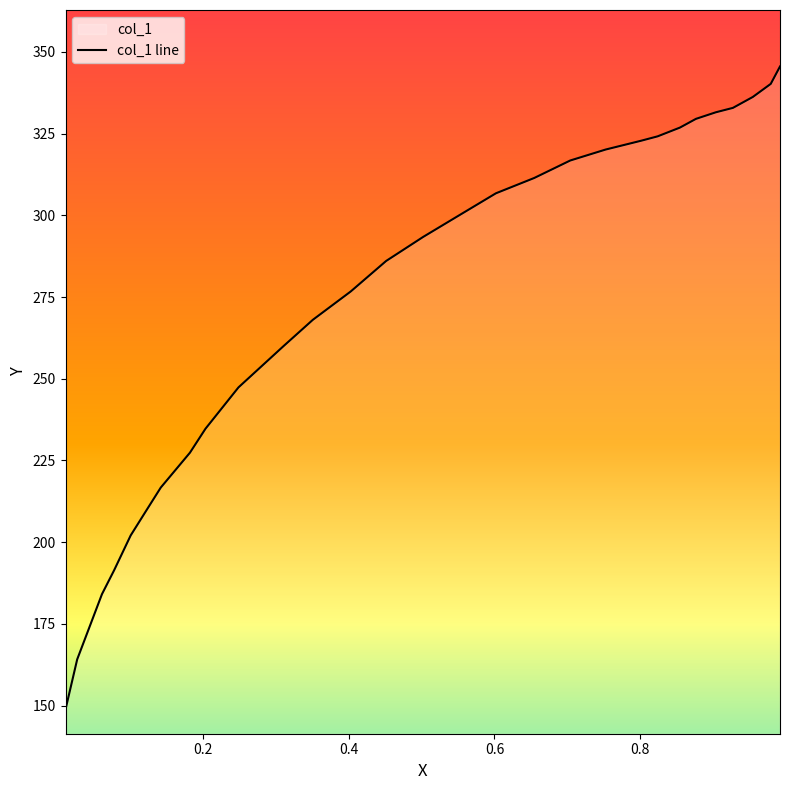

Rank the categories by value from highest to lowest.

0.9918, 0.9791, 0.9545, 0.9272, 0.9038, 0.8765, 0.8545, 0.8239, 0.8012, 0.7526, 0.704, 0.6546, 0.602, 0.552, 0.5021, 0.4514, 0.4028, 0.3508, 0.3108, 0.2488, 0.2035, 0.1822, 0.1622, 0.1422, 0.1215, 0.1009, 0.0782, 0.0615, 0.0275, 0.0115